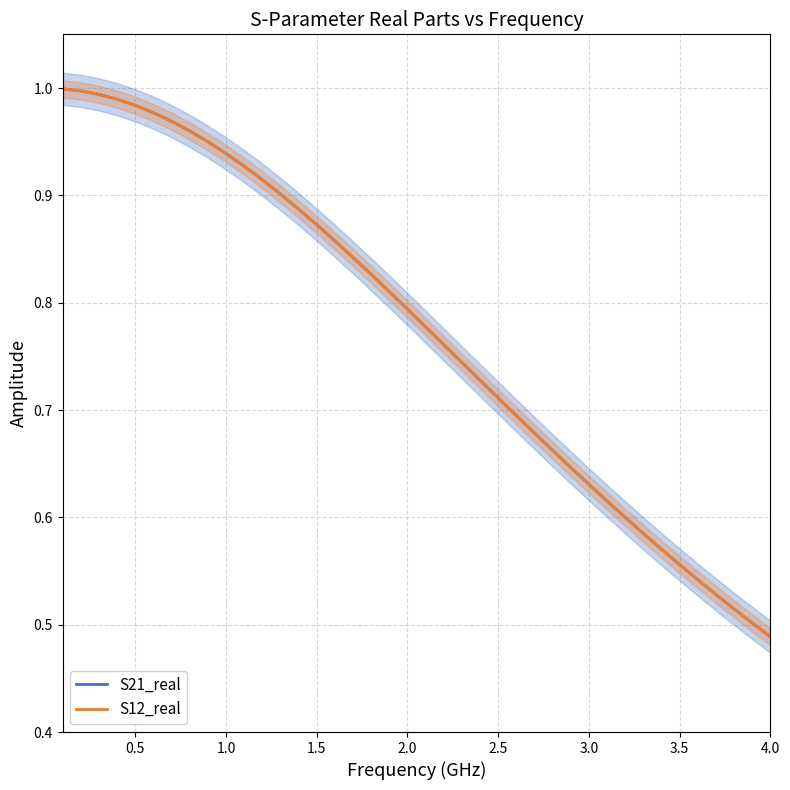

The value of S12_real at 31 is 0.6. True or false?

True